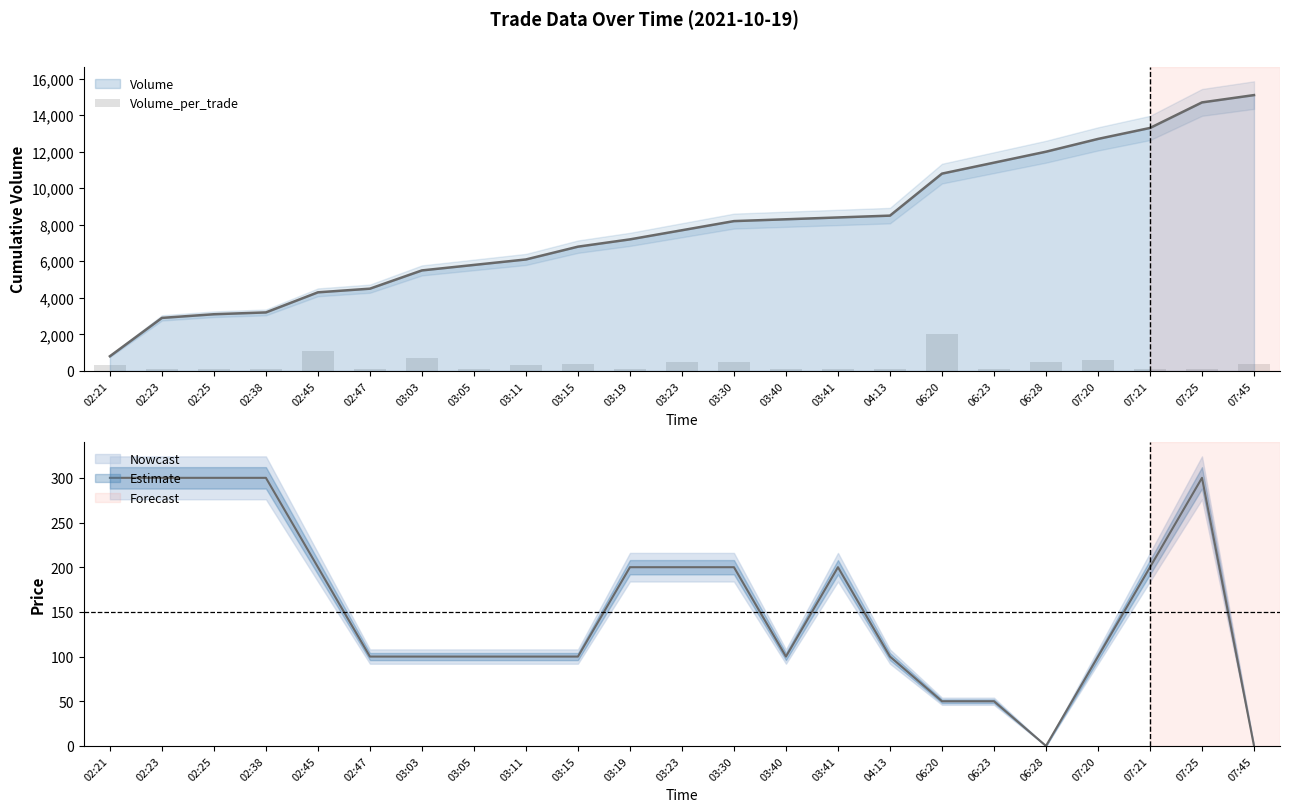

Are the bars grouped side by side (vs. stacked)?

No